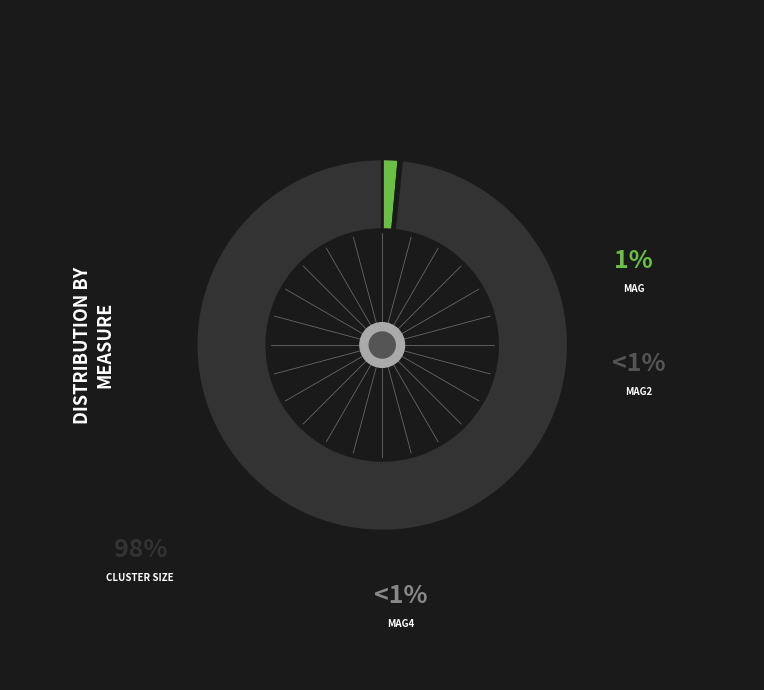

Is there any slice that represents more than half of the pie?

Yes